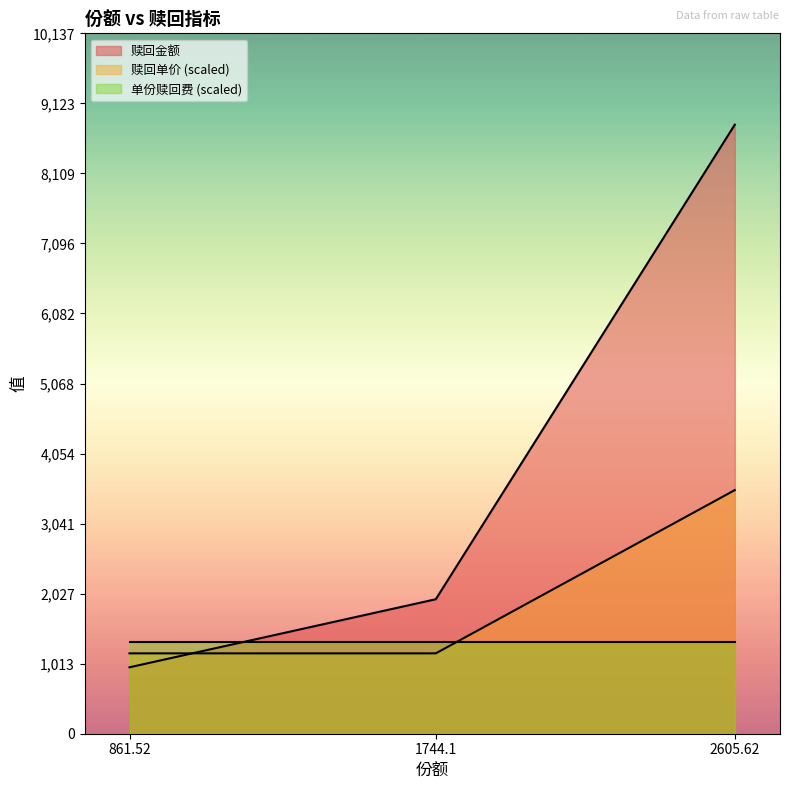

At which label does 赎回金额 first exceed 1946?

1744.1